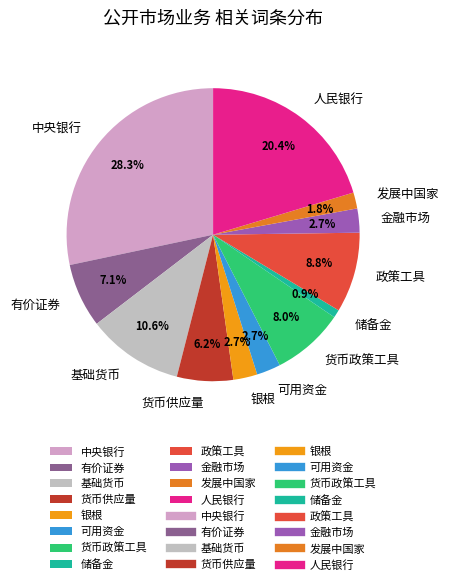

Between 银根 and 储备金, which is larger?

银根